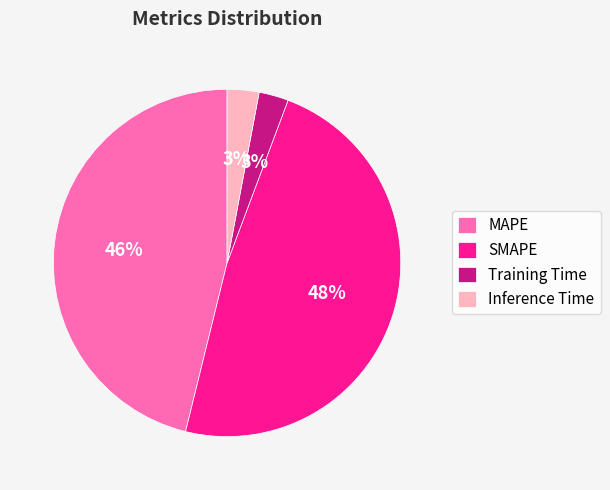

Between Training Time and SMAPE, which is larger?

SMAPE